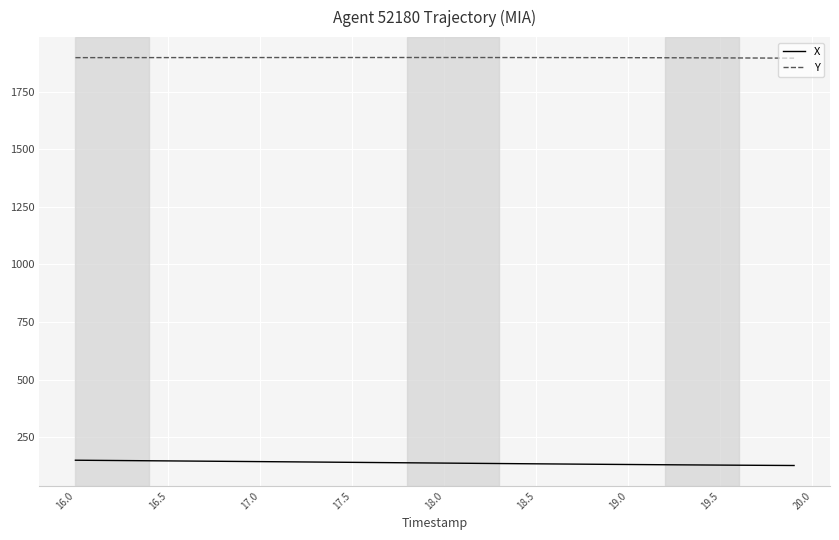

What is the difference between the maximum and minimum values in the X series?

23.0